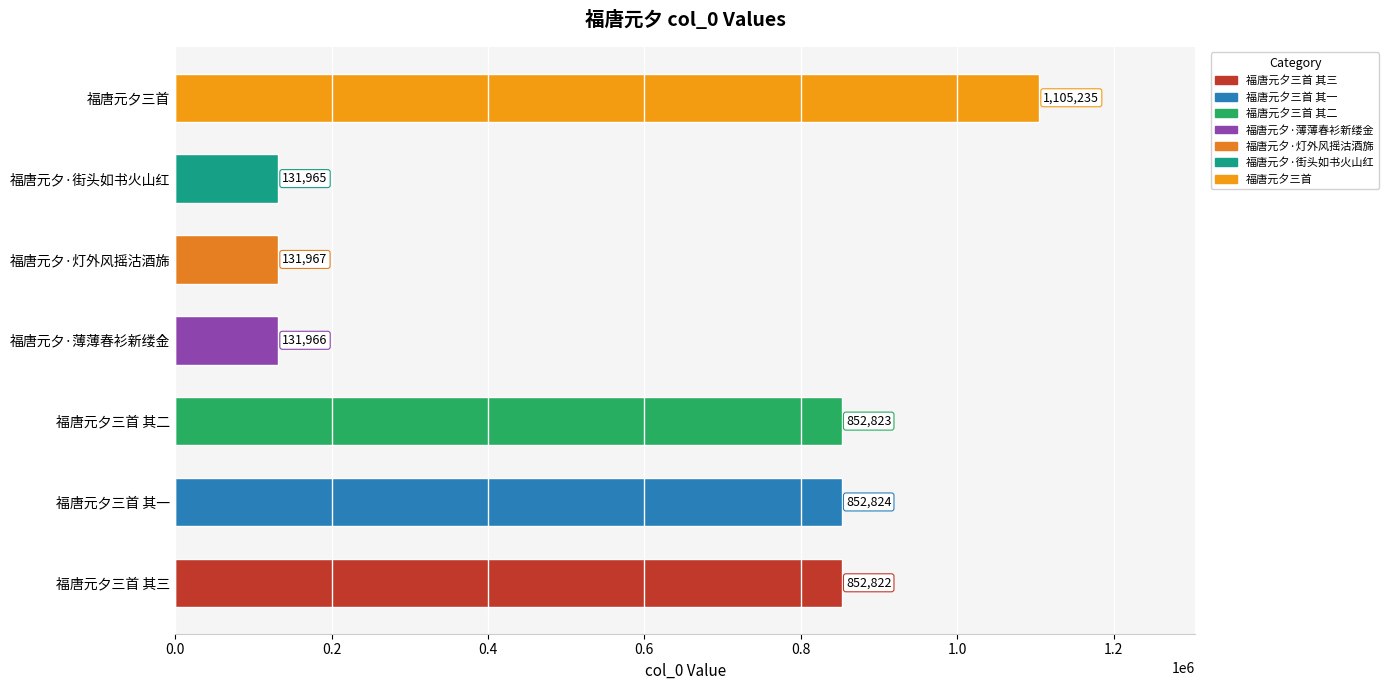

At which label is the value closest to 618600?

福唐元夕三首 其三